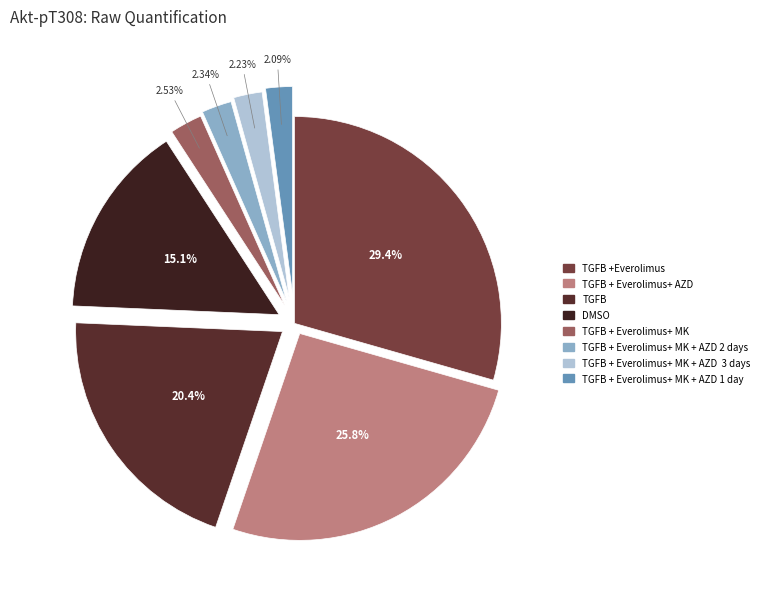

How many segments does this pie chart have?

8